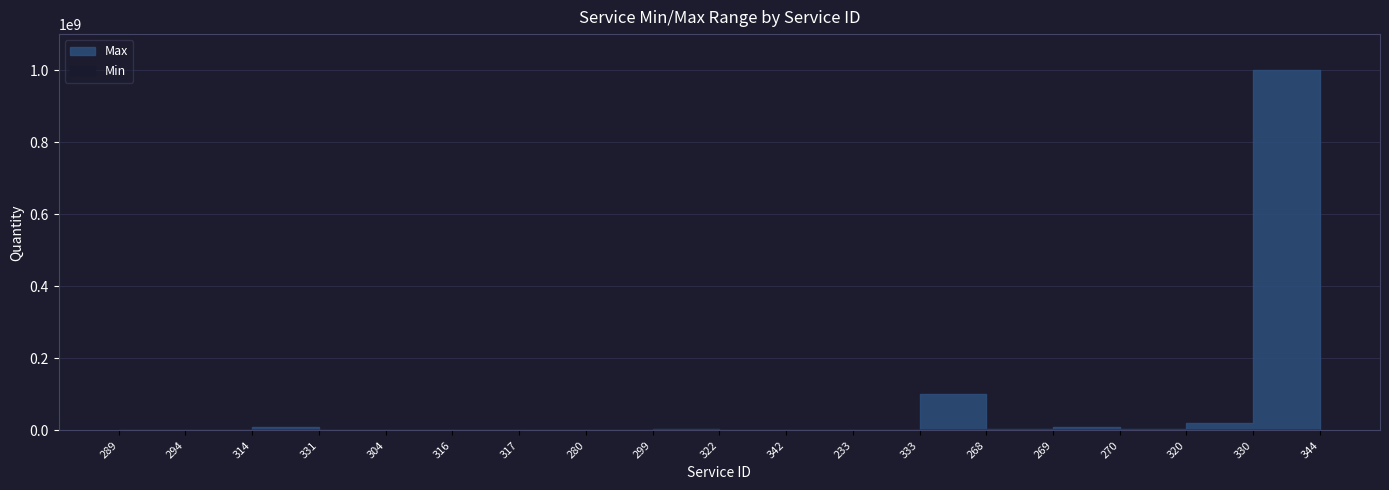

The Max series shows 3605098 at 314. True or false?

False